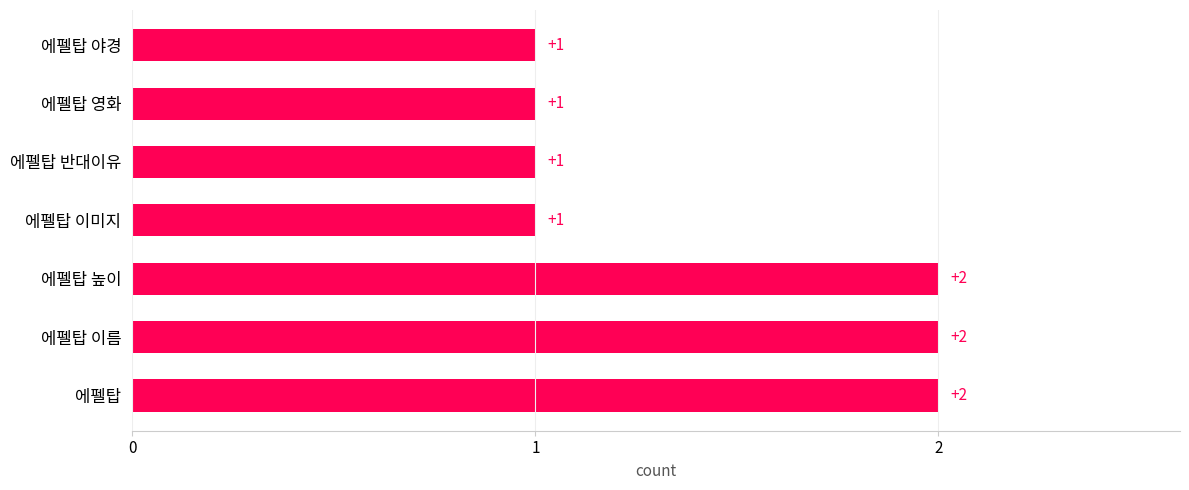

Reading top to bottom, extract all data points from this chart.

1	1	1	1	2	2	2